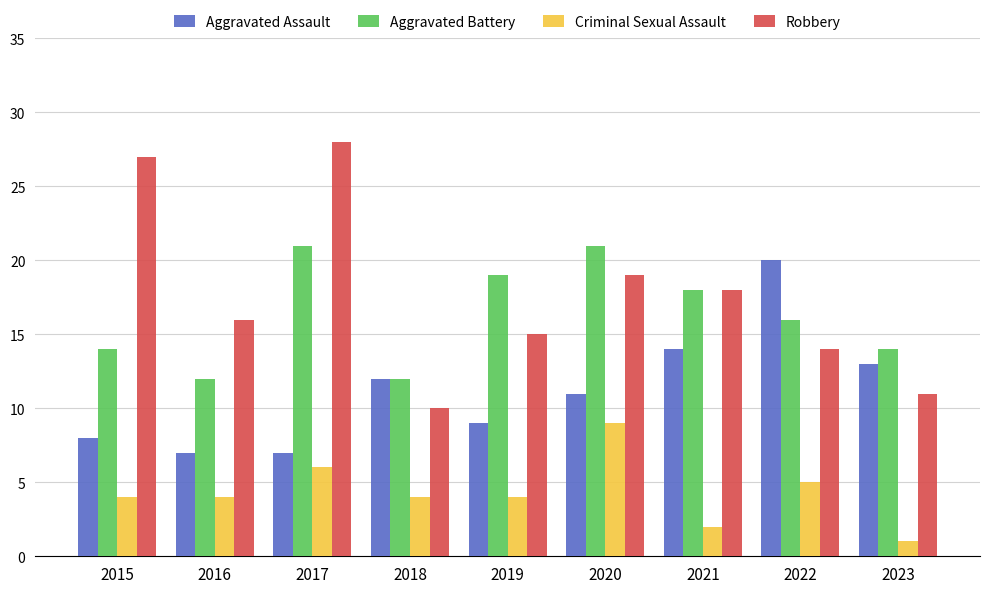

What is the greatest value displayed?

28